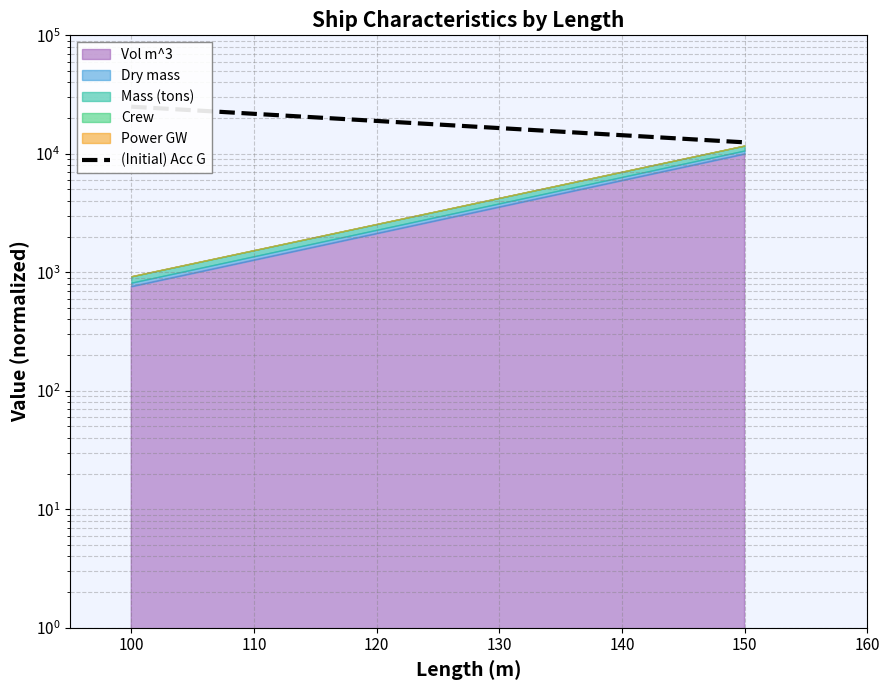

Does the chart display data point markers on the line(s)?

No